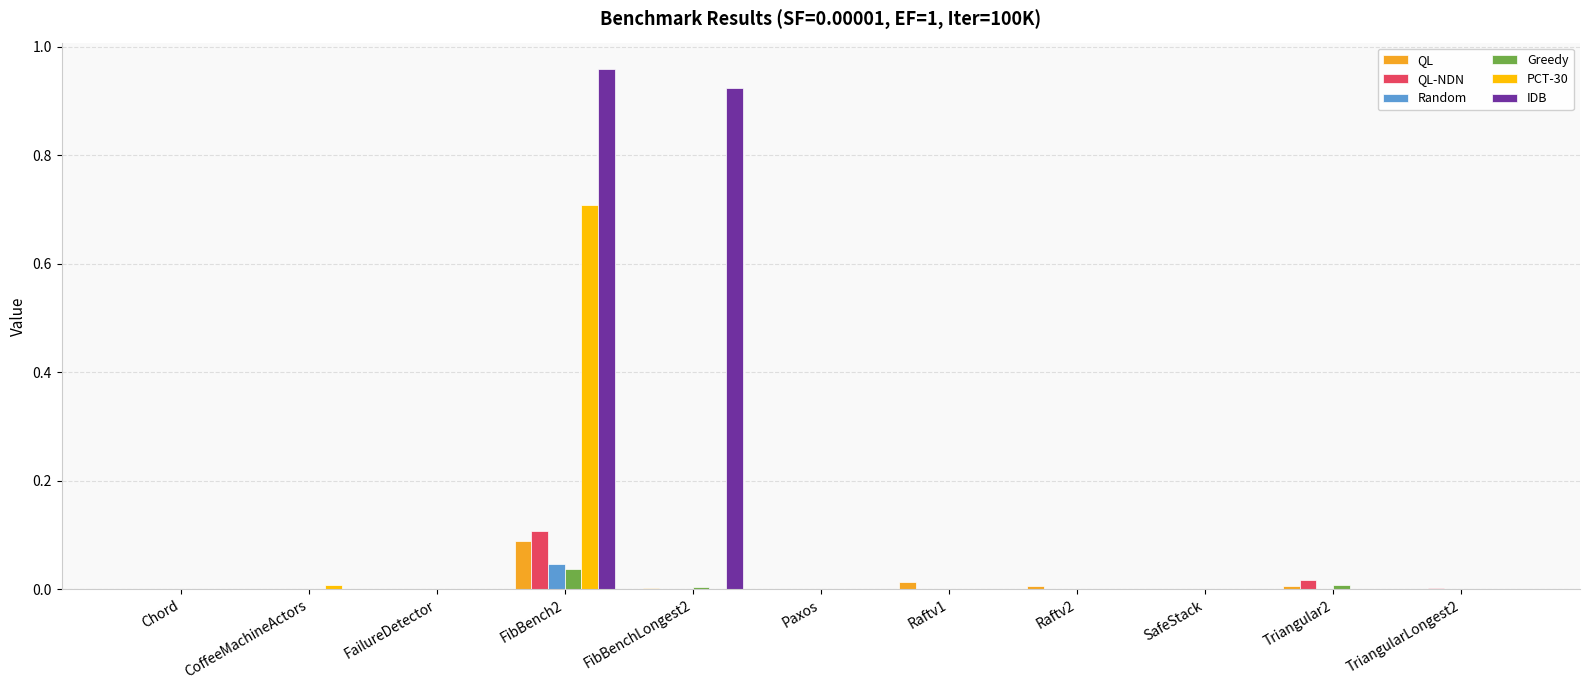

Is it true that PCT-30 equals 0.4 at Chord?

False